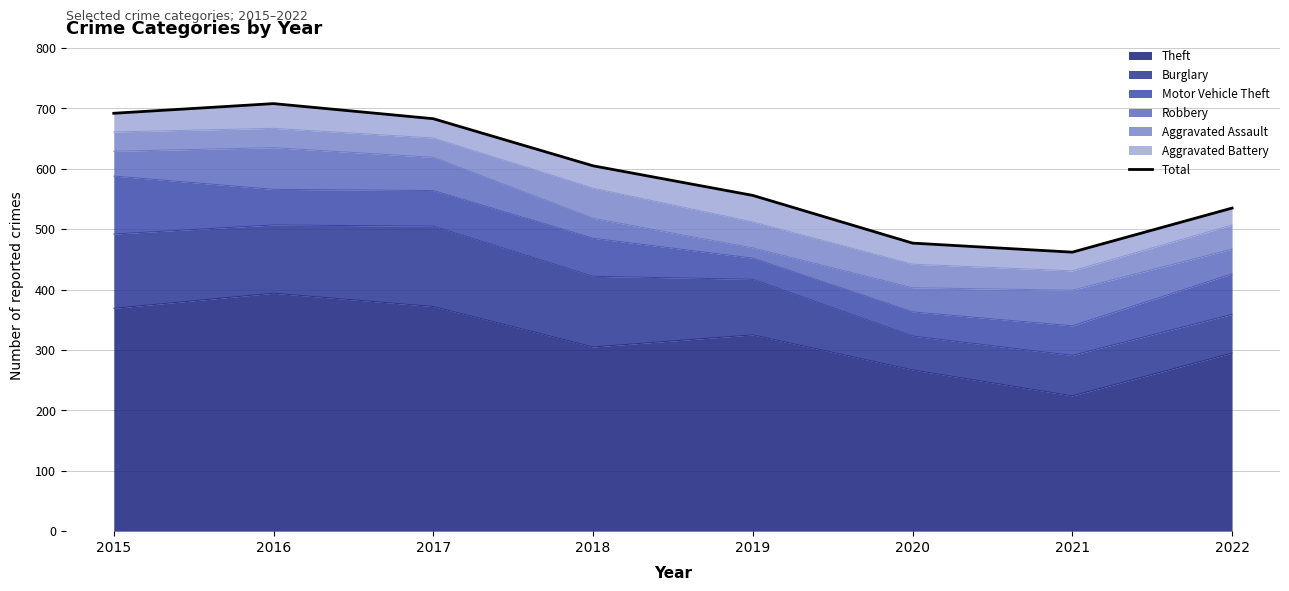

True or false: the data shows 708 at 2016.

True